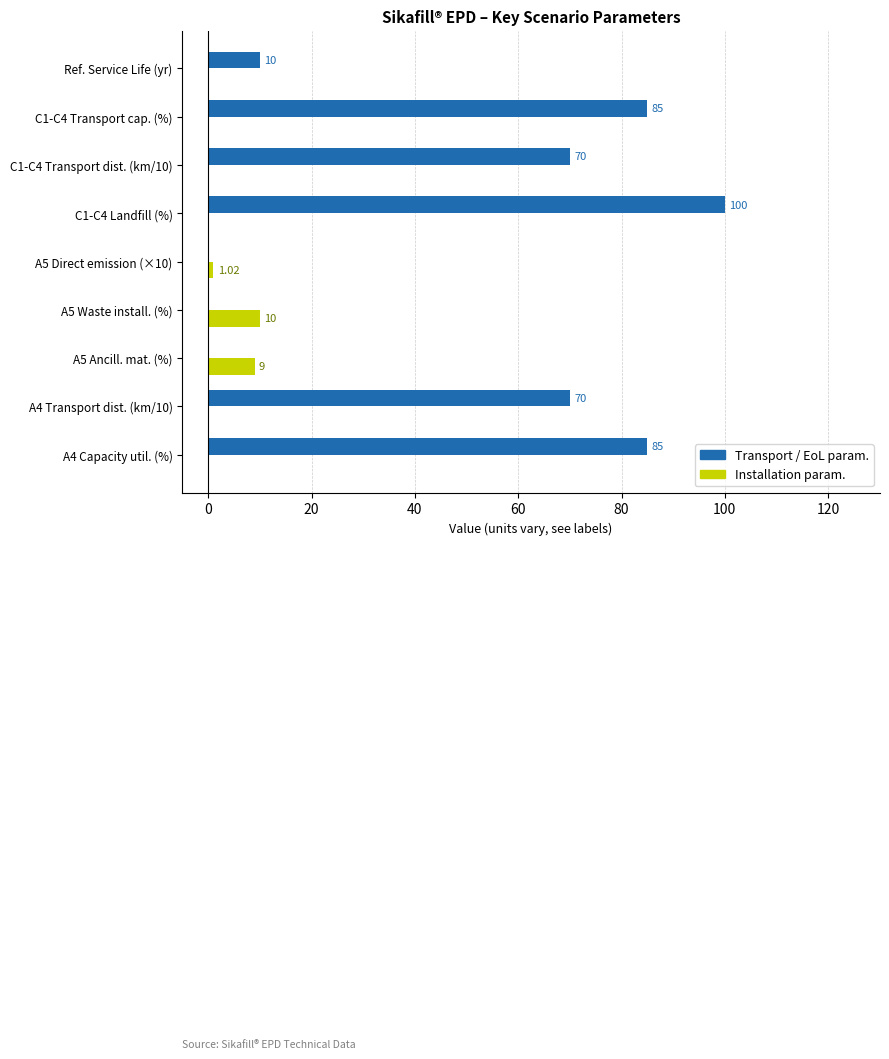

How many positive values does the Transport / EoL param. series have?

6